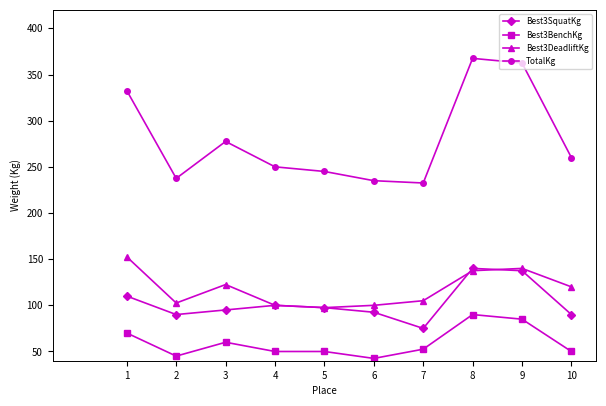

At which category does TotalKg reach its first local valley?

2